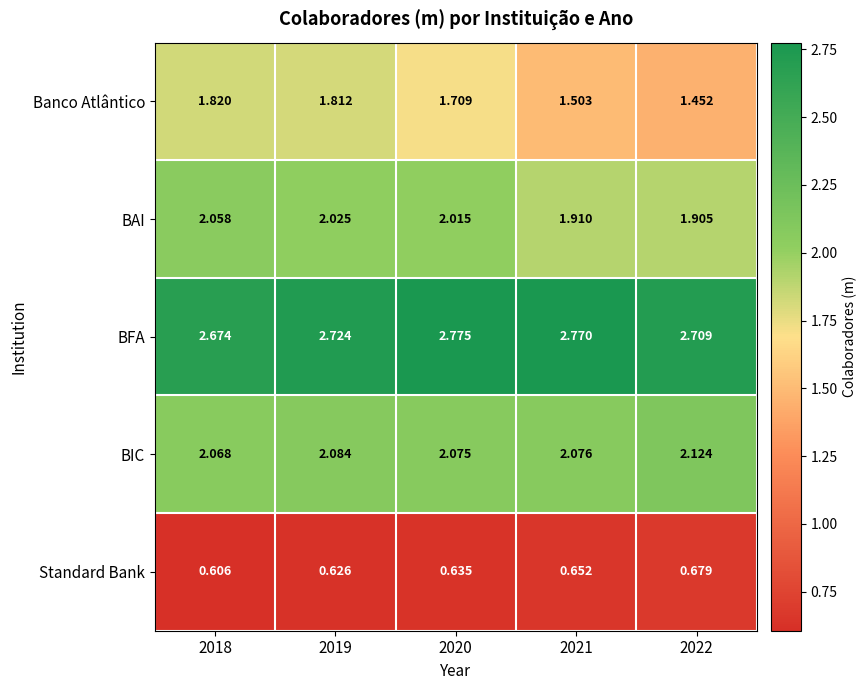

Between 2018 and 2020, which series saw the biggest shift?

Banco Atlântico